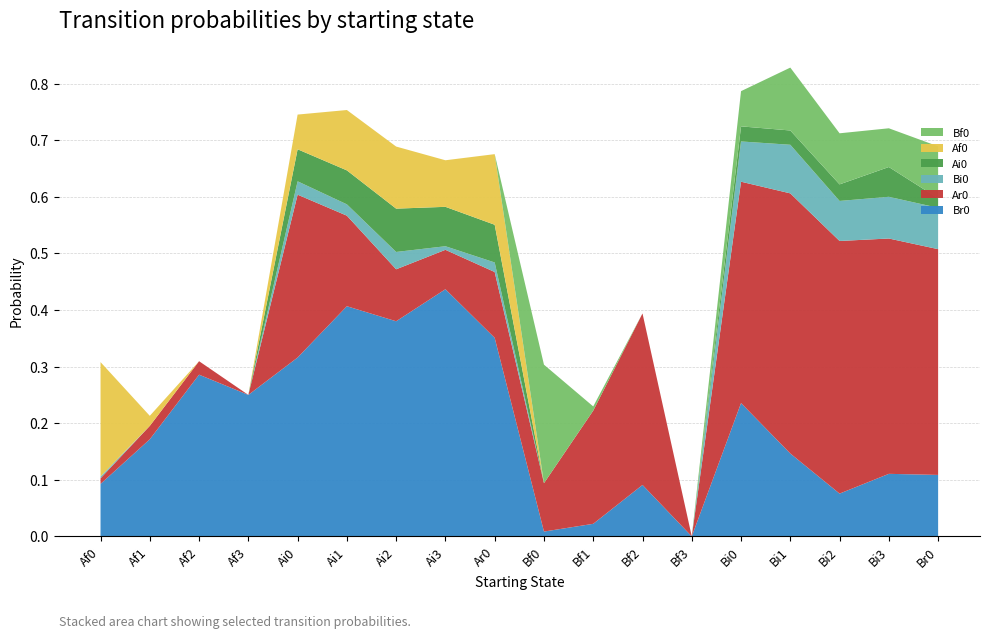

Reading left to right, list all the values displayed in this chart.

Br0: 0.1	0.2	0.3	0.2	0.3	0.4	0.4	0.4	0.4	0.0	0.0	0.1	0.0	0.2	0.1	0.1	0.1	0.1
Ar0: 0.0	0.0	0.0	0.0	0.3	0.2	0.1	0.1	0.1	0.1	0.2	0.3	0.0	0.4	0.5	0.4	0.4	0.4
Bi0: 0.0	0.0	0.0	0.0	0.0	0.0	0.0	0.0	0.0	0.0	0.0	0.0	0.0	0.1	0.1	0.1	0.1	0.1
Ai0: 0.0	0.0	0.0	0.0	0.1	0.1	0.1	0.1	0.1	0.0	0.0	0.0	0.0	0.0	0.0	0.0	0.1	0.0
Af0: 0.2	0.0	0.0	0.0	0.1	0.1	0.1	0.1	0.1	0.0	0.0	0.0	0.0	0.0	0.0	0.0	0.0	0.0
Bf0: 0.0	0.0	0.0	0.0	0.0	0.0	0.0	0.0	0.0	0.2	0.0	0.0	0.0	0.1	0.1	0.1	0.1	0.1